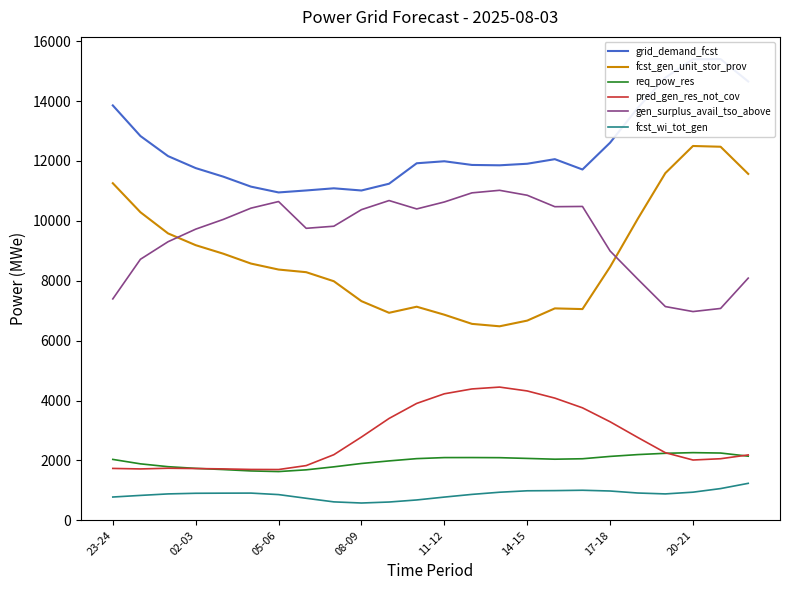

At 11, list the series in order from largest to smallest.

grid_demand_fcst, gen_surplus_avail_tso_above, fcst_gen_unit_stor_prov, pred_gen_res_not_cov, req_pow_res, fcst_wi_tot_gen